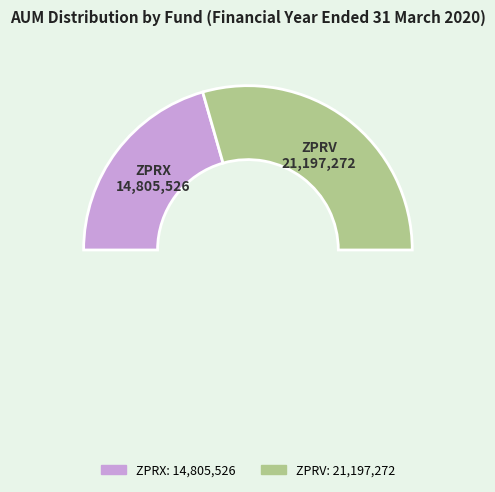

How many slices are in this pie chart?

3